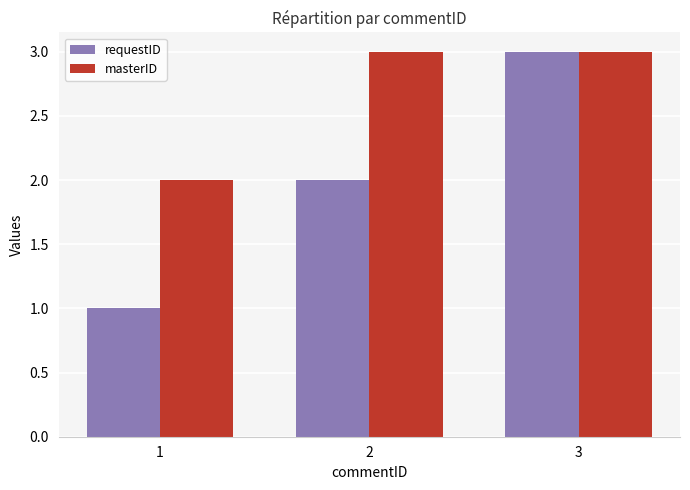

What is the average value of the masterID series?

3